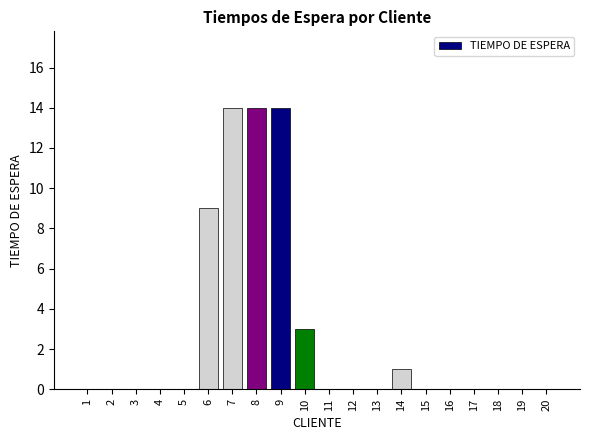

Are the bars horizontal?

No